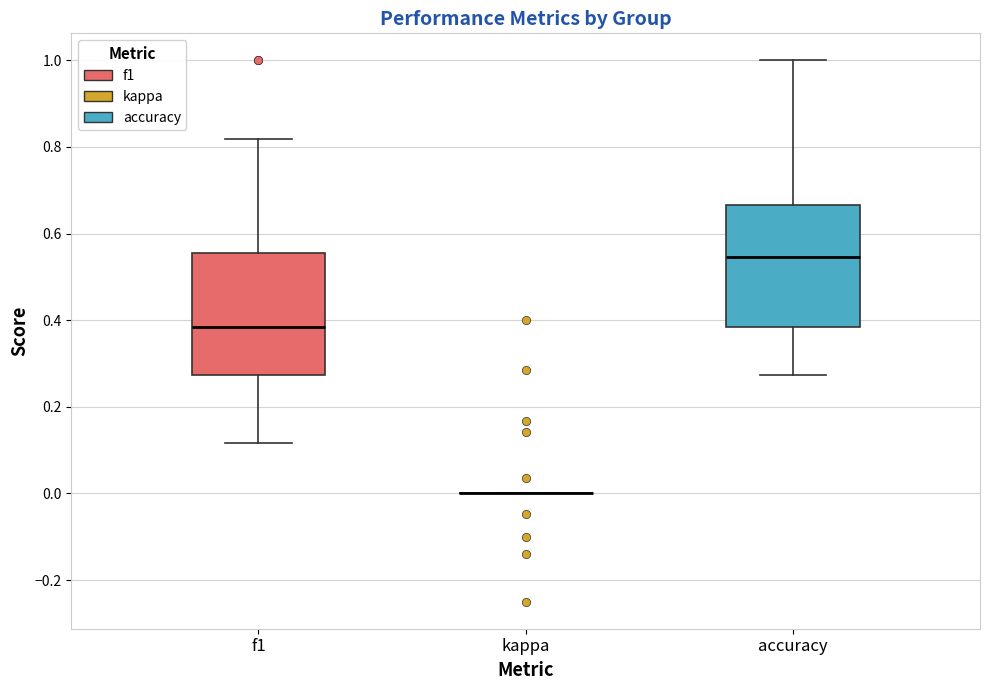

Reading left to right, read every box against the y-axis: the position of its median line, the range the box covers, and the ends of its whiskers. The values are not printed on the chart, so give them approximately, as read against the axis.

f1: median 0.38, box 0.28 to 0.56, whiskers 0.12 to 0.82
kappa: box collapsed to a line at 0.00, whiskers 0.00 to 0.00
accuracy: median 0.54, box 0.38 to 0.66, whiskers 0.28 to 1.00